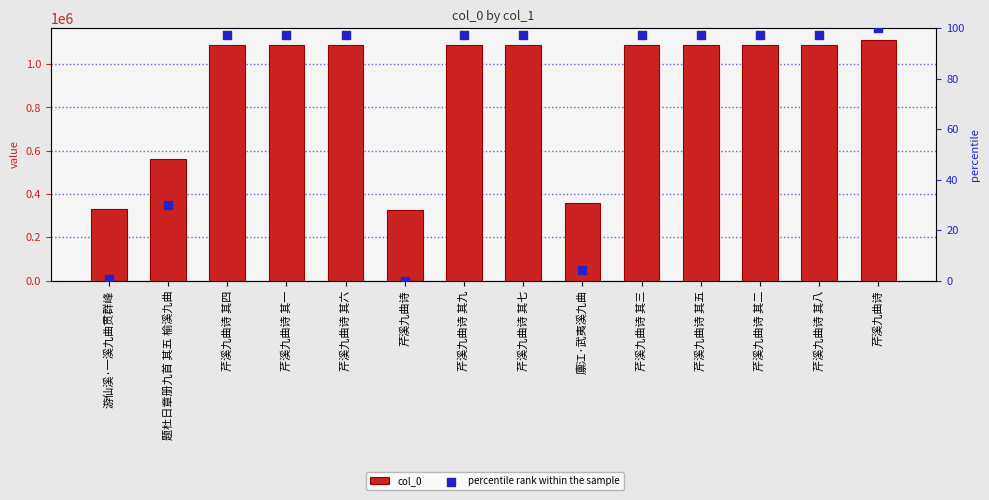

Which series reaches the minimum Y coordinate?

percentile rank within the sample